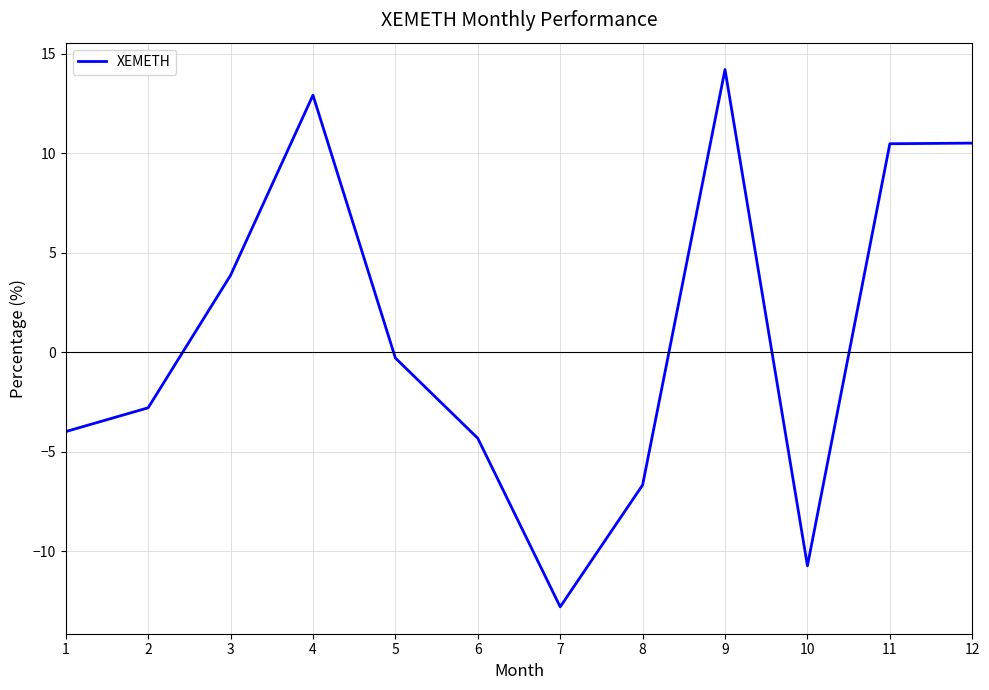

At which label does the data first exceed 0?

3